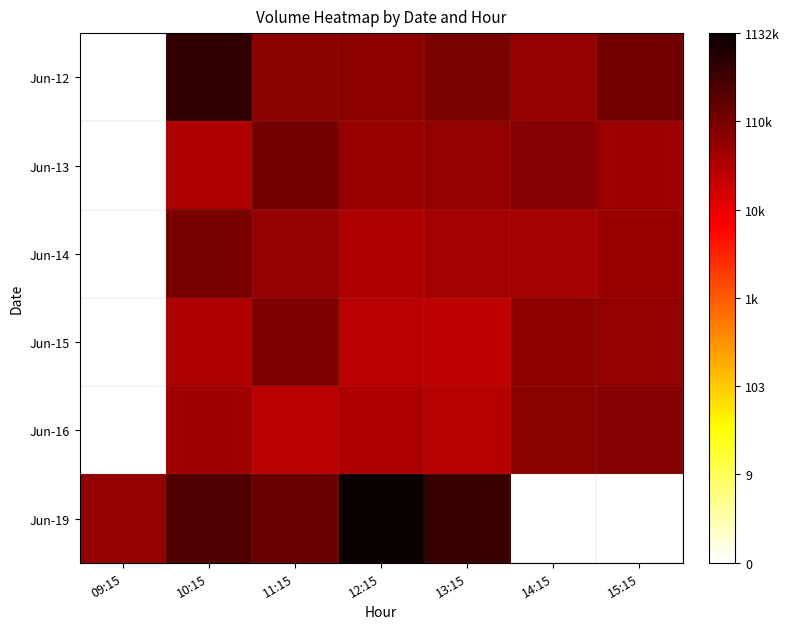

How many series are shown in this chart?

6